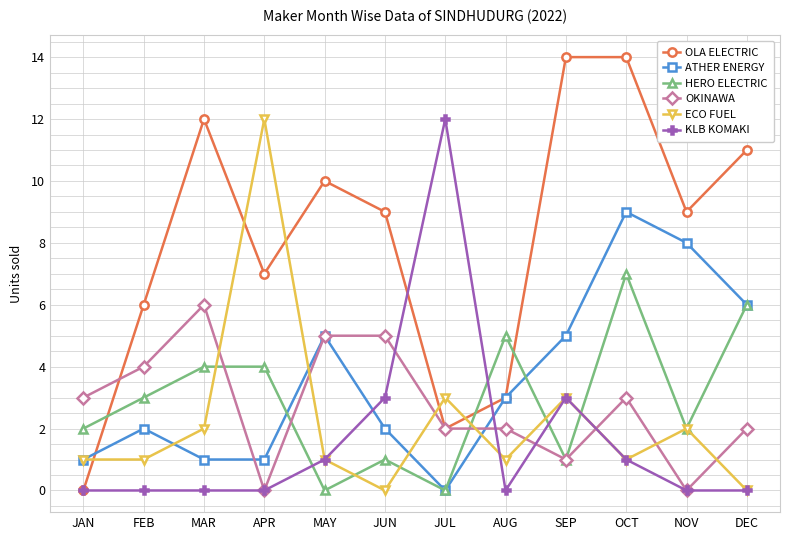

Count the number of data series in this chart.

6